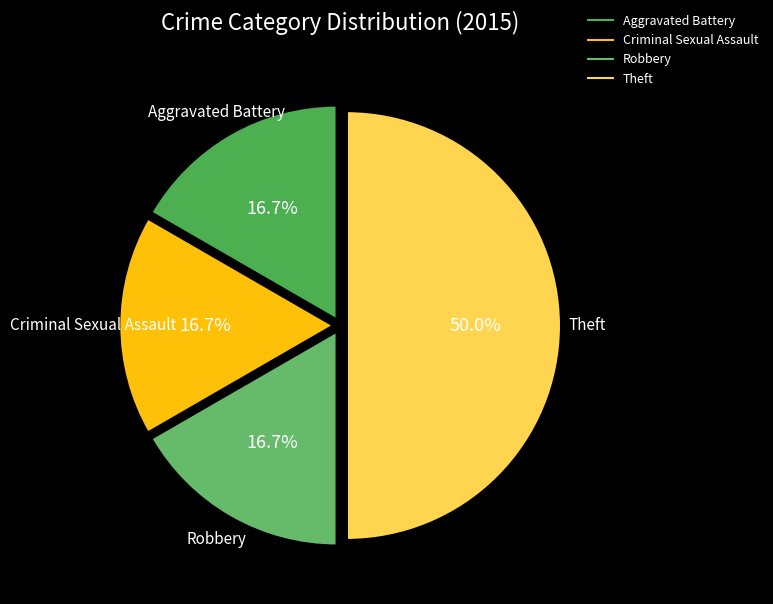

To the nearest percent, what is the combined percentage of Robbery and Theft?

67%